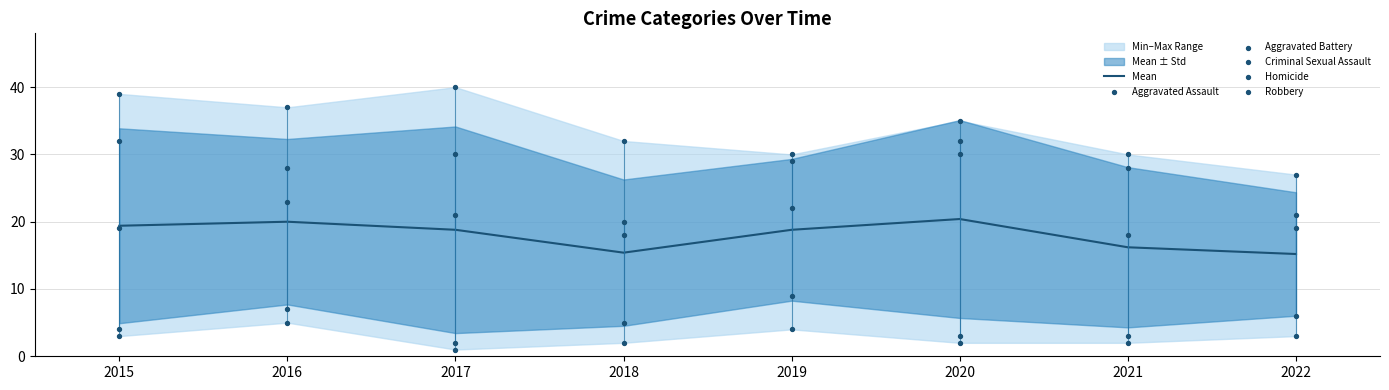

Which series contains the highest Y value?

Robbery